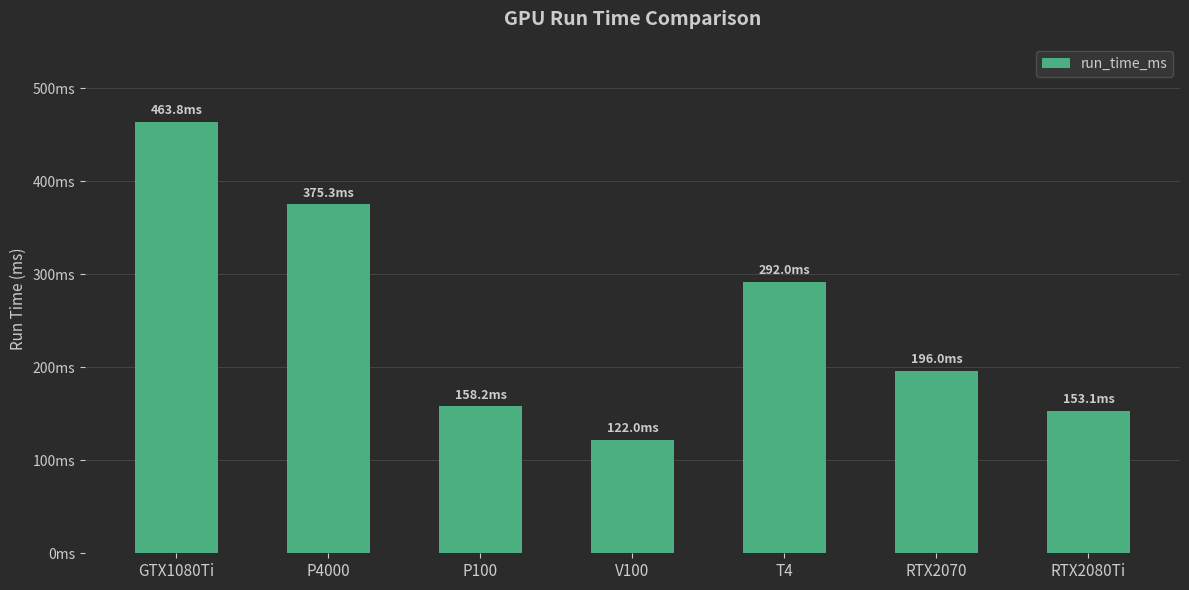

At which category does the chart reach its minimum across all series?

V100